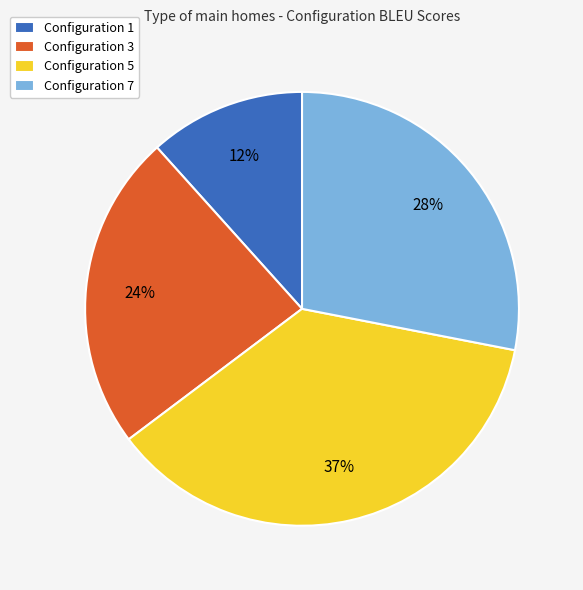

What is the smallest slice in the pie chart?

Configuration 1